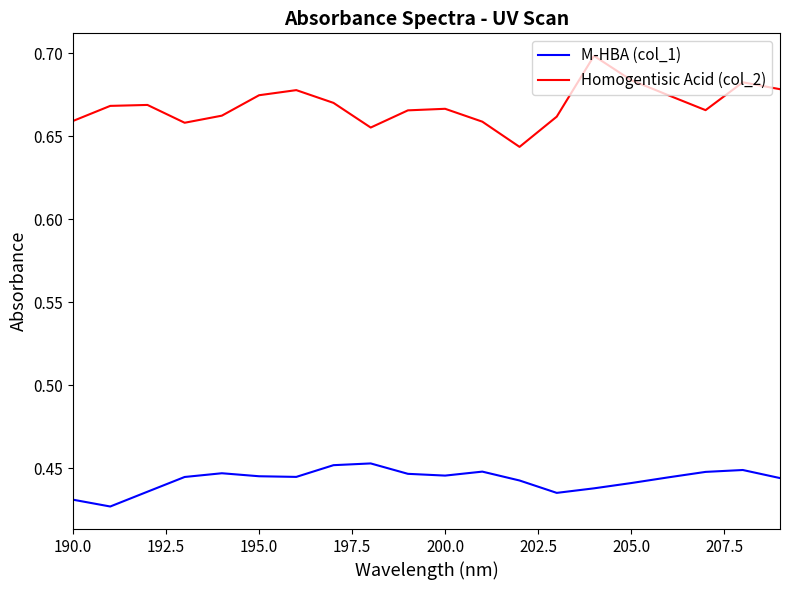

Which series has the widest spread of values?

Homogentisic Acid (col_2)